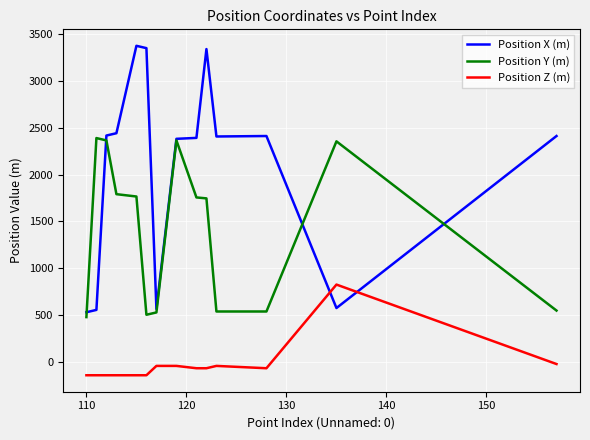

Which series has the largest total across all categories?

Position X (m)